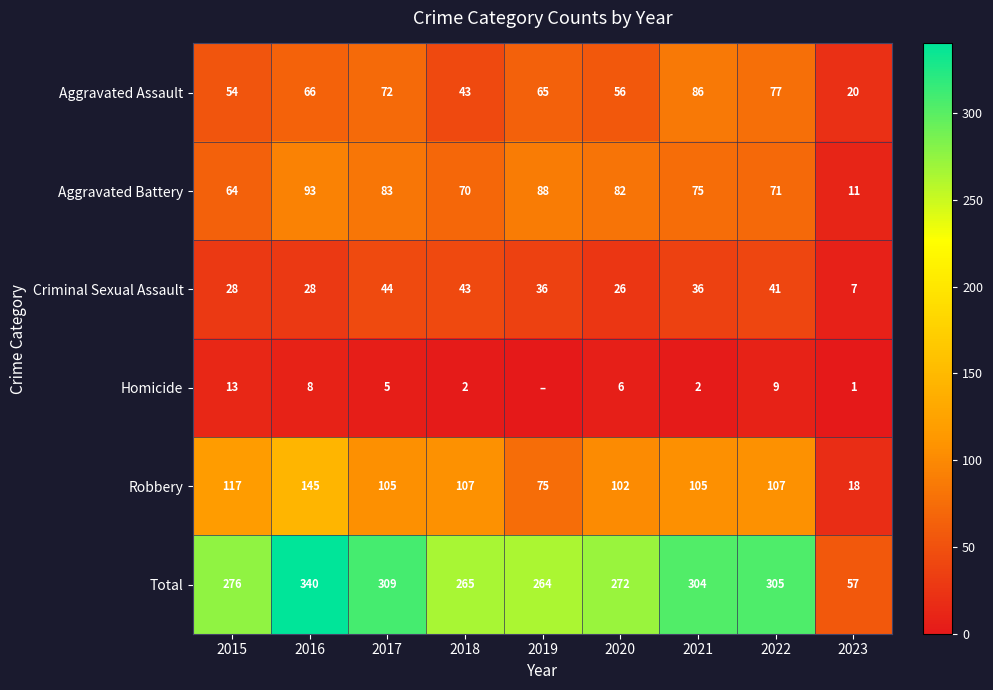

What is the difference between the highest and lowest values at 2020?

266